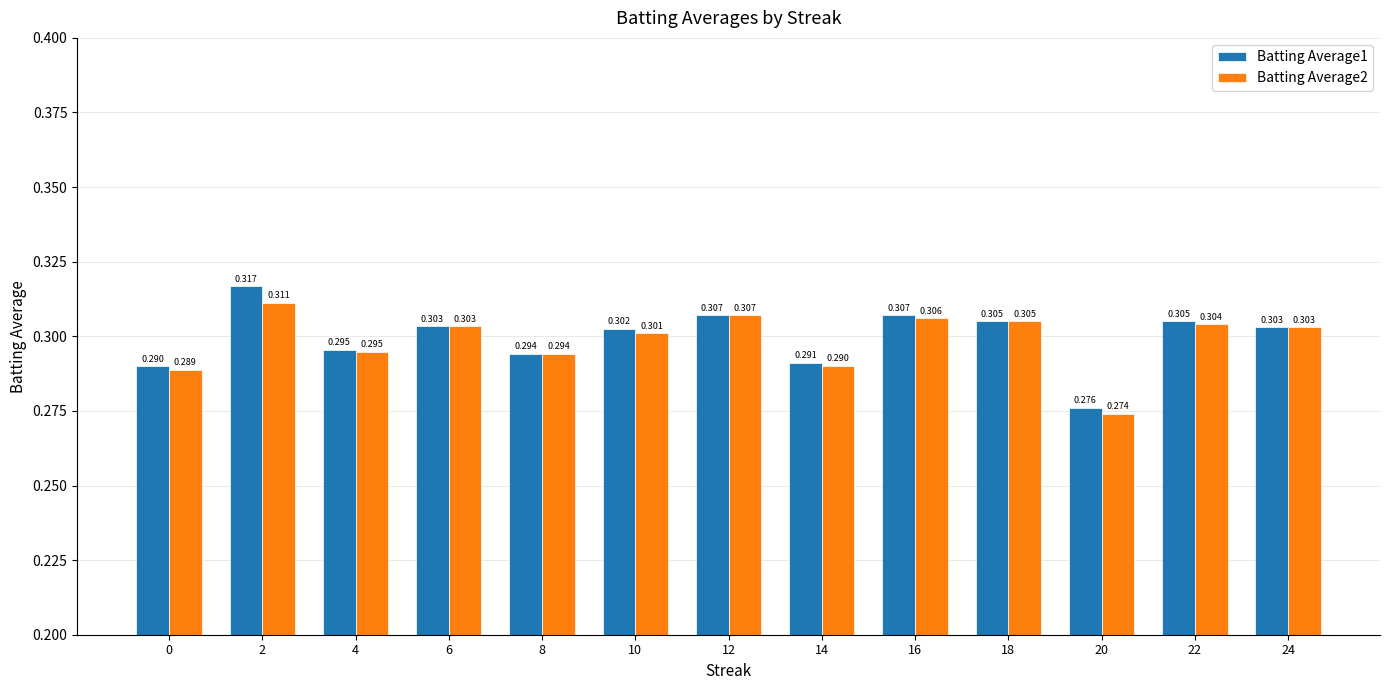

Is the value of Batting Average2 at 16 greater than the value of Batting Average1 at 22?

Yes